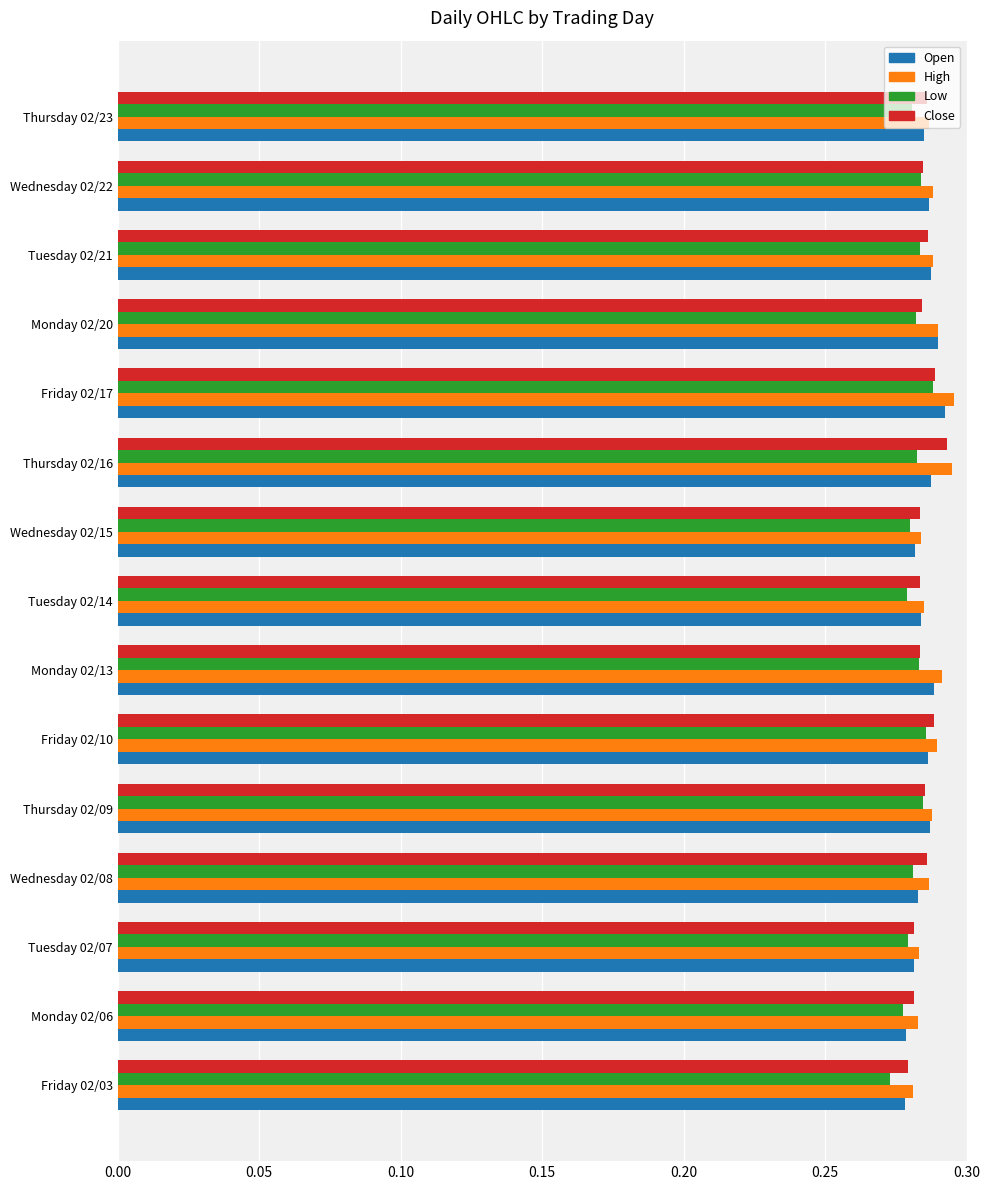

How many Close values are between 0 and 1?

15